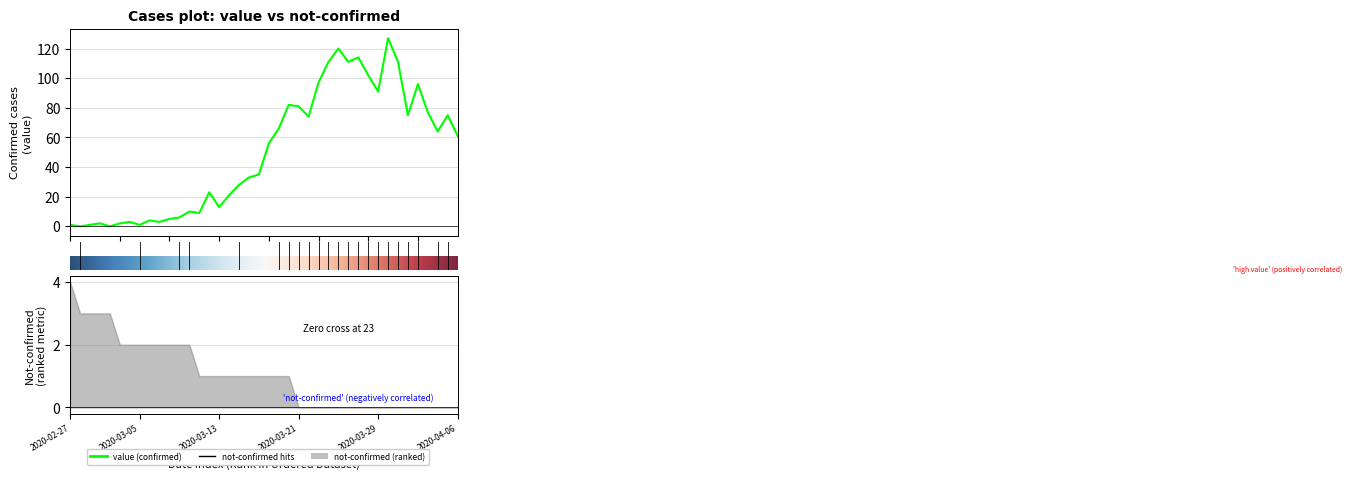

How many data points are less than 56?

20